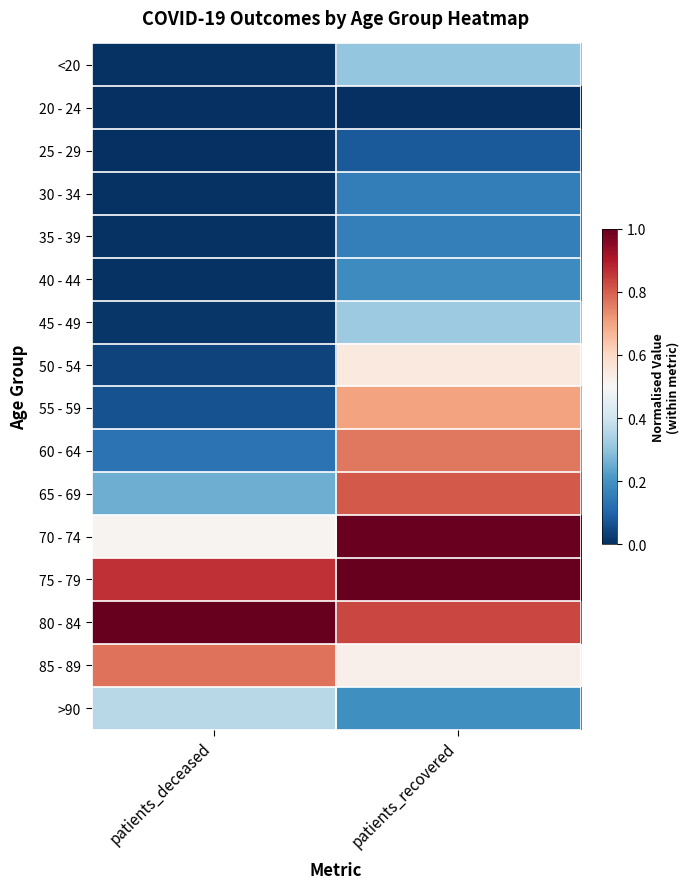

Count the number of categories in the chart.

2